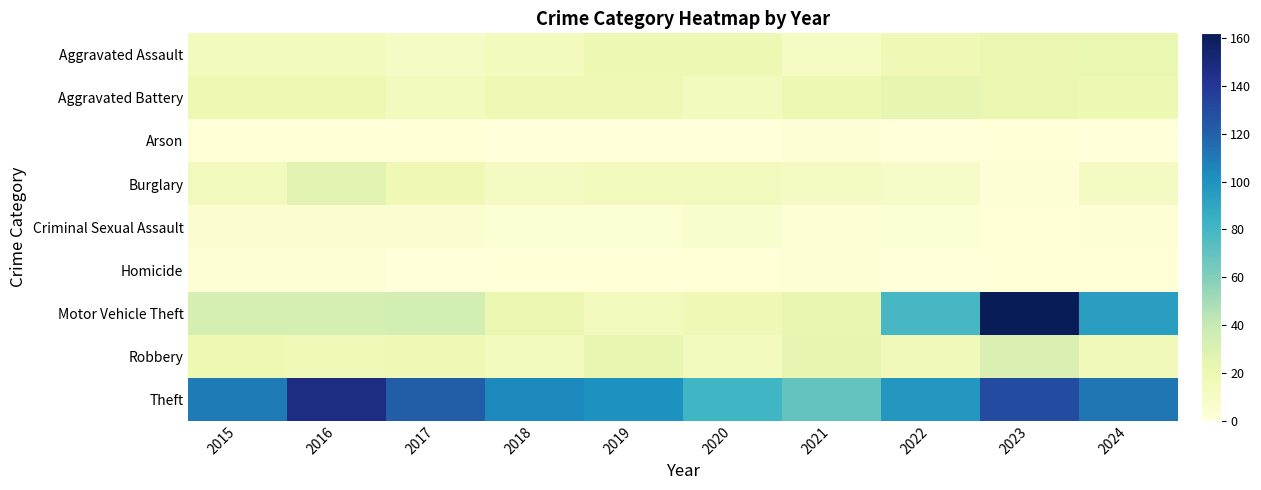

Which series has the largest total across all categories?

Theft